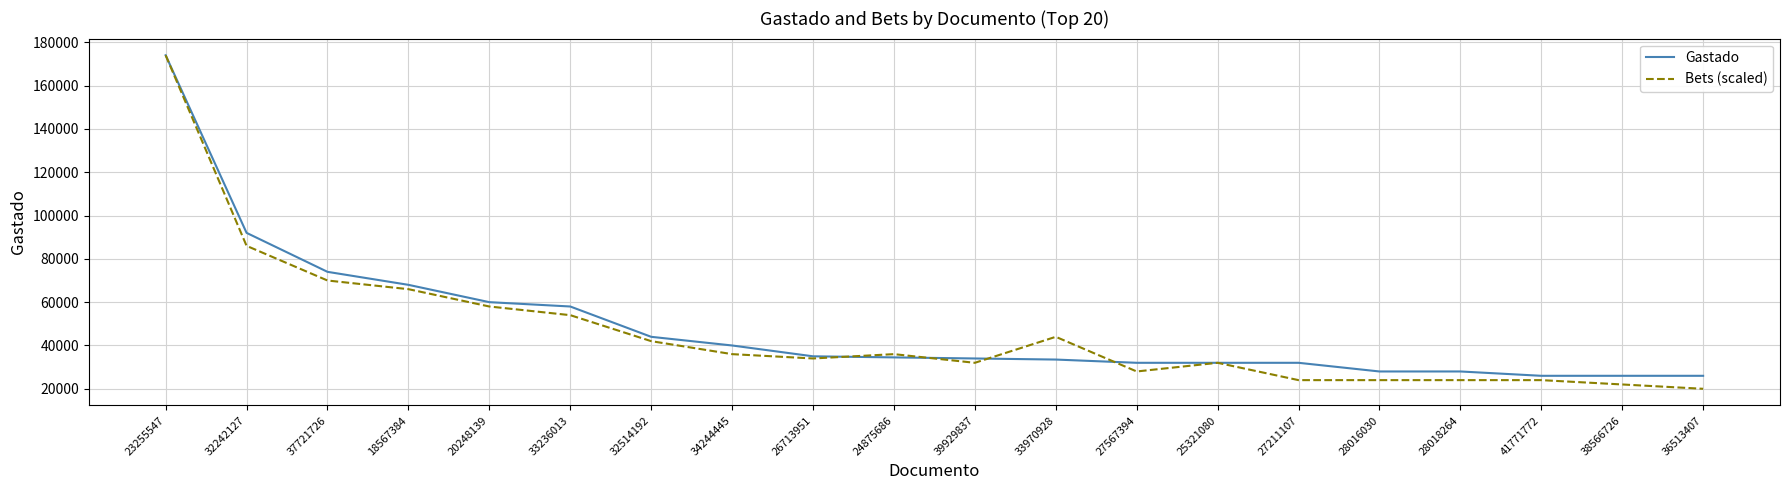

How many lines are shown in the chart?

2